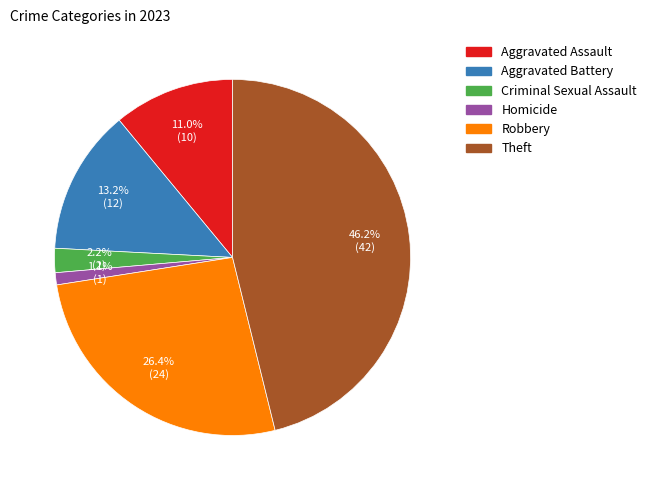

Which slice is the largest?

Theft